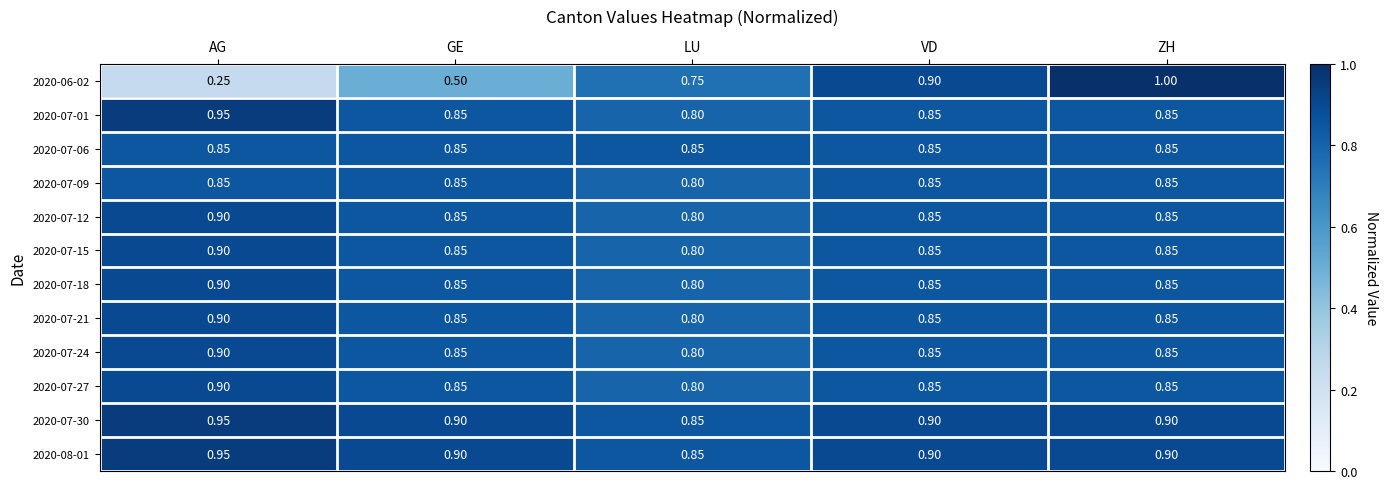

Is the value of 2020-07-12 at AG greater than the value of 2020-07-15 at GE?

Yes